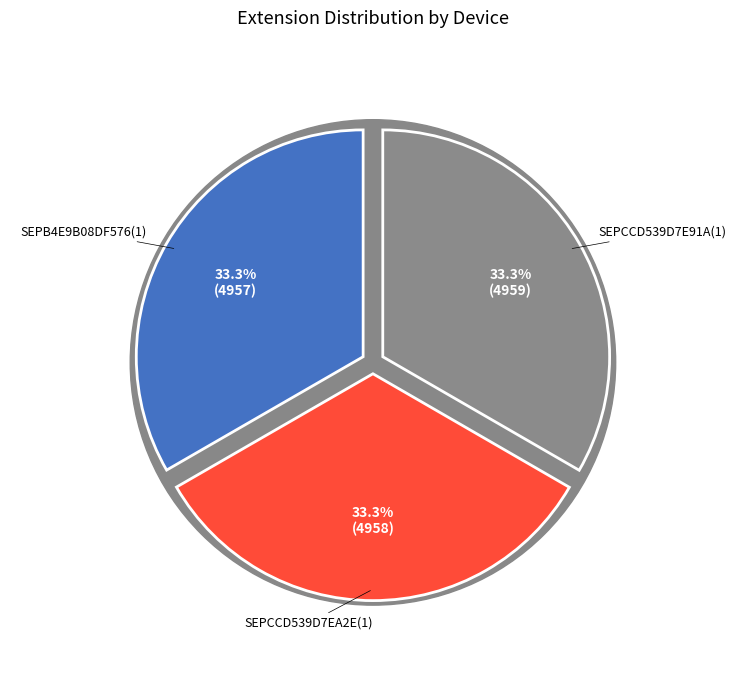

Which slice is the largest?

SEPCCD539D7E91A(1)